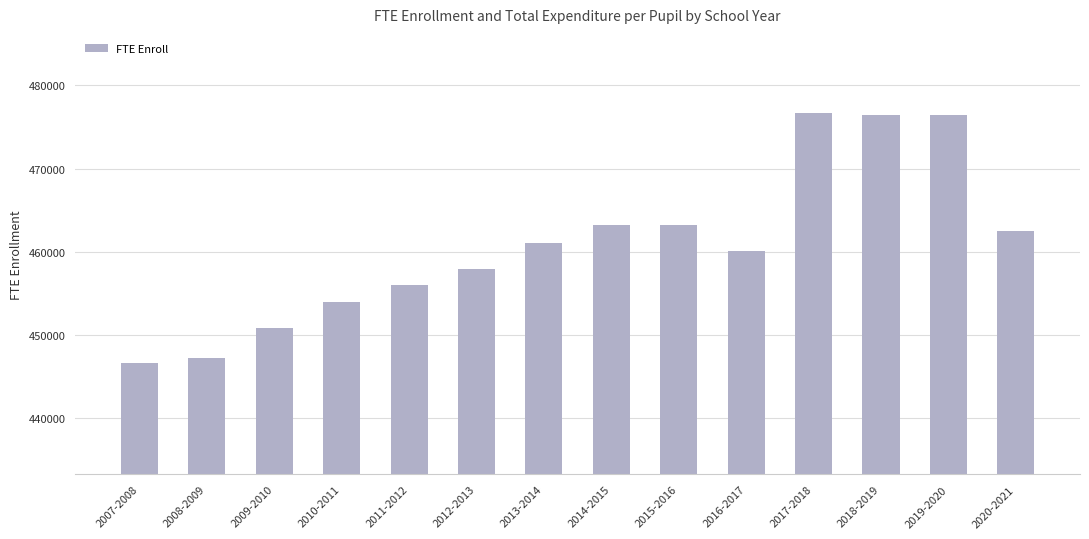

What is the change in value from 2008-2009 to 2020-2021?

+15305.5